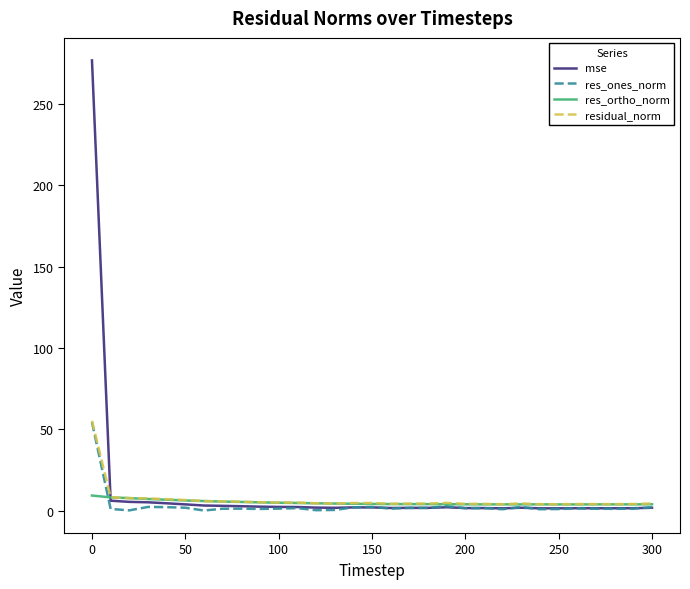

Which series has the largest range (max minus min)?

mse